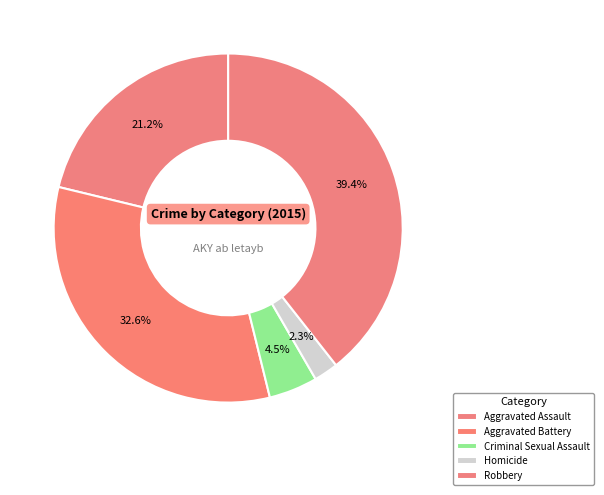

How many slices are in this pie chart?

5